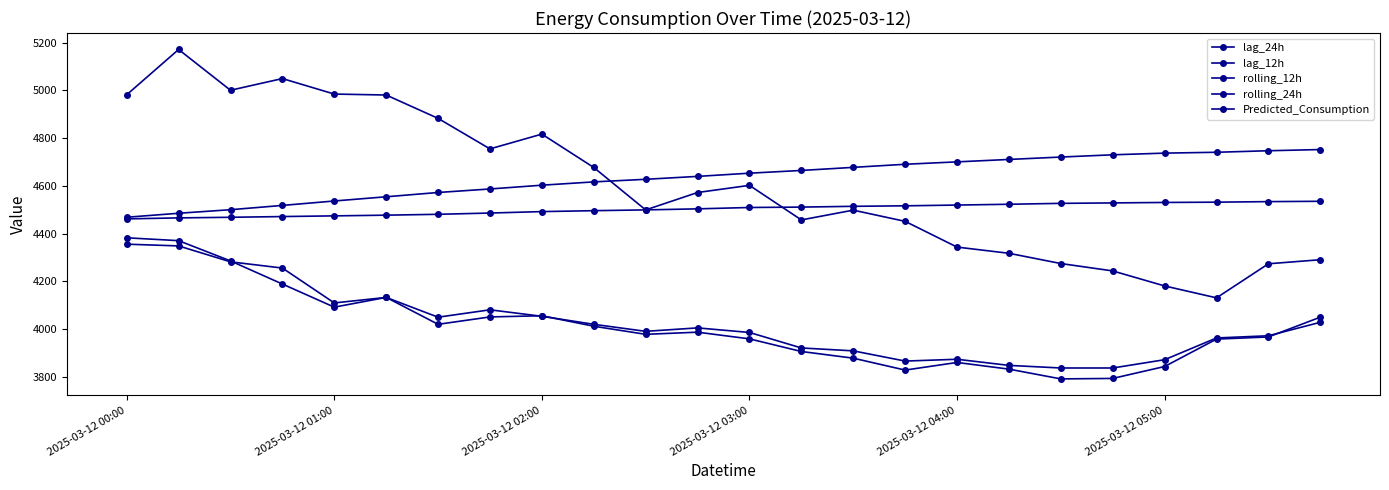

True or false: lag_12h has more than 1 points higher than both neighbors.

True